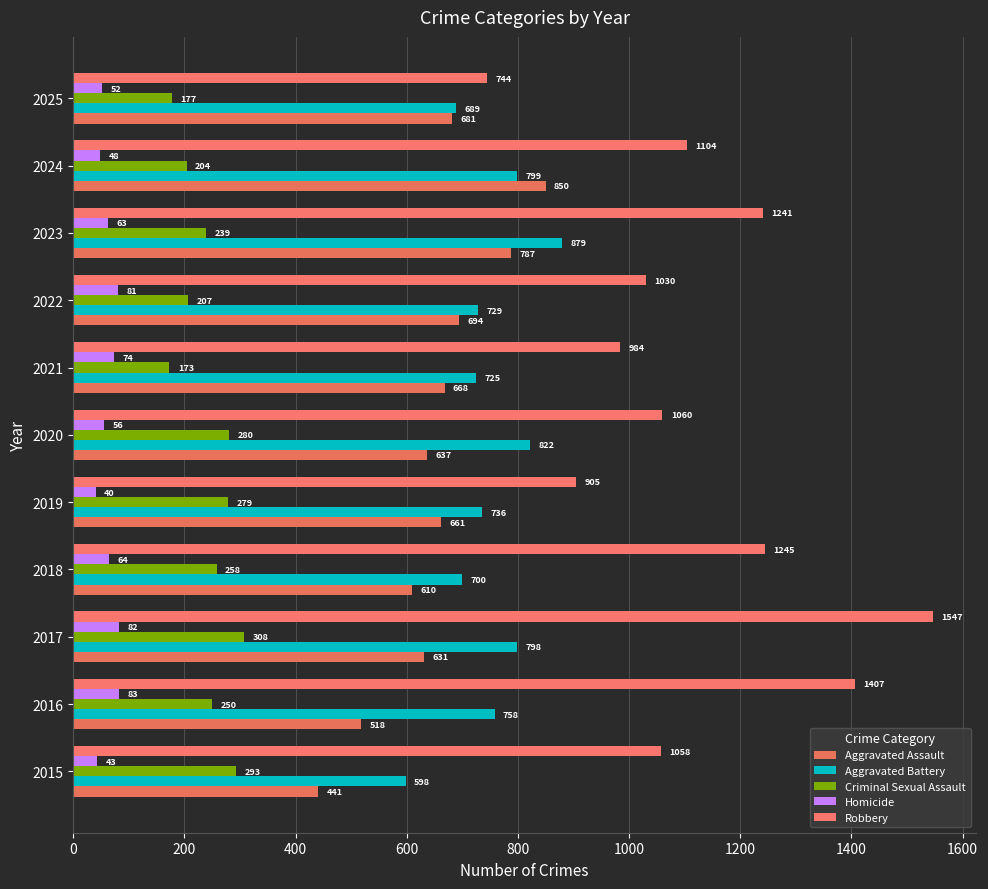

Which series has the widest spread of values?

Robbery